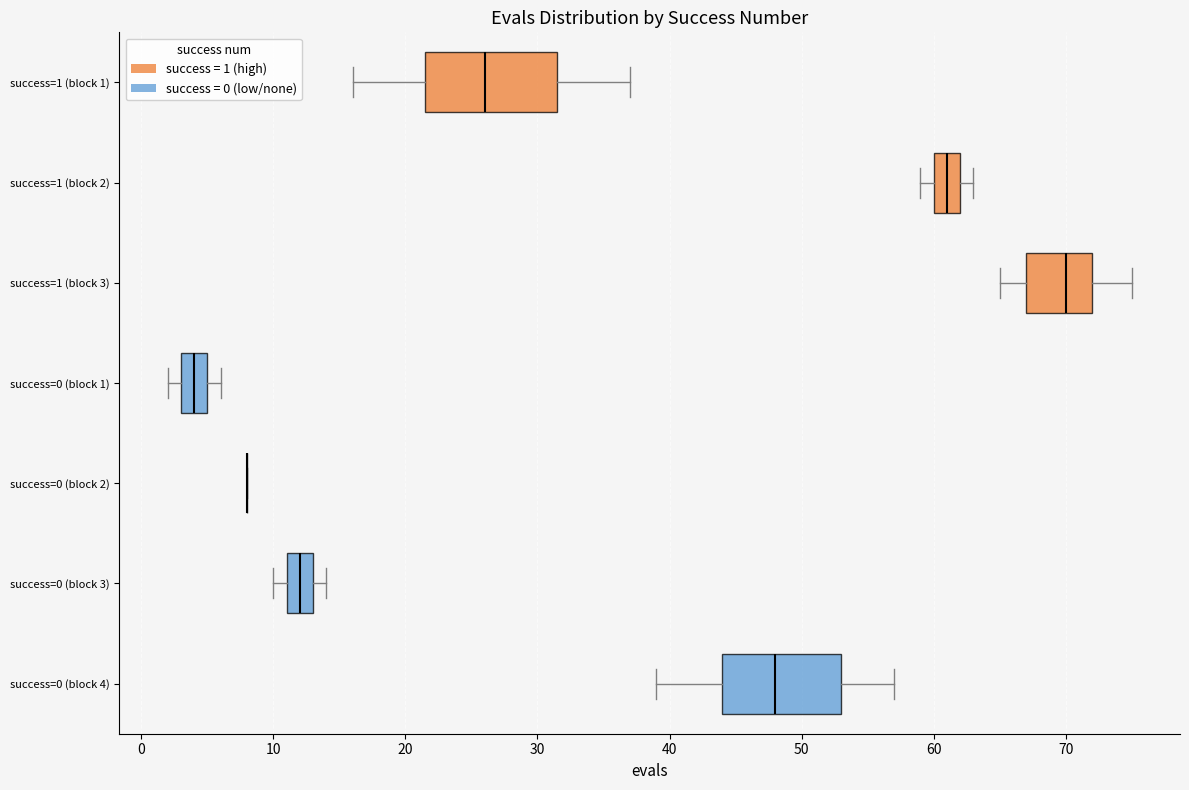

Where does the median line of the box for success=0 (block 3) sit on the x-axis? The values are not printed on the chart, so give them approximately, as read against the axis.

12